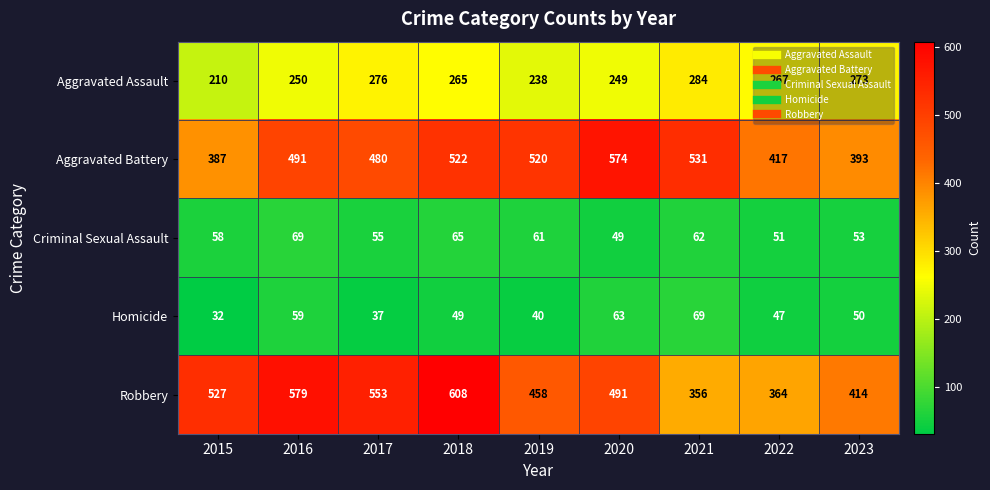

Where is Robbery nearest to the value 482?

2020